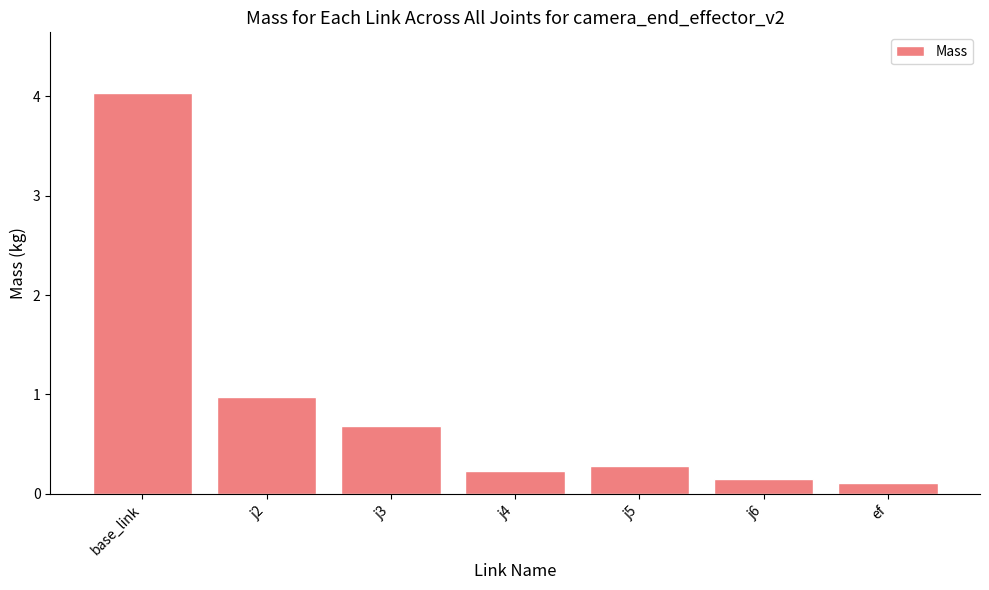

Where is the data nearest to the value 2?

j2